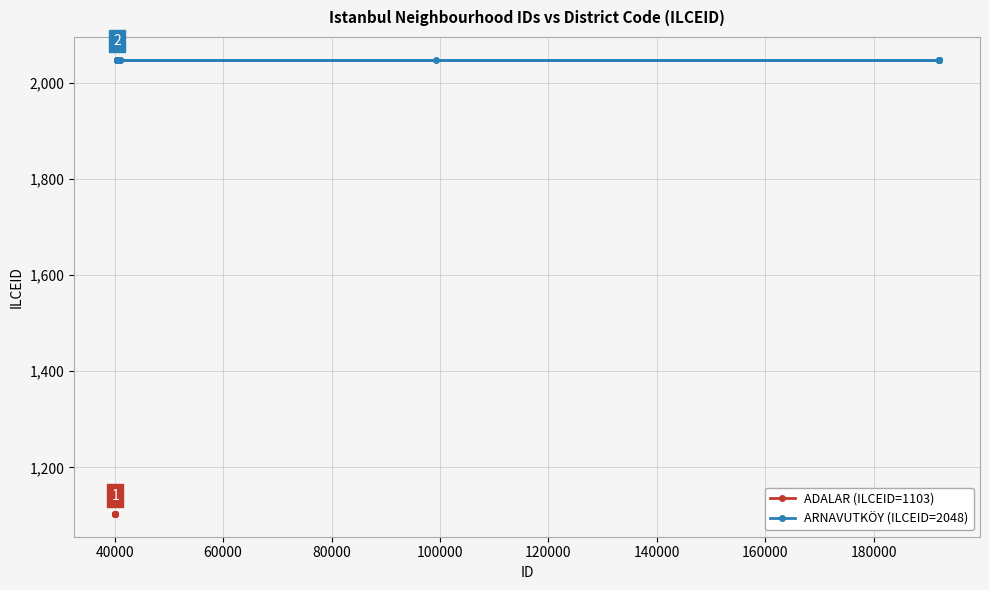

The chart shows a value of 1594 at 40139. True or false?

False